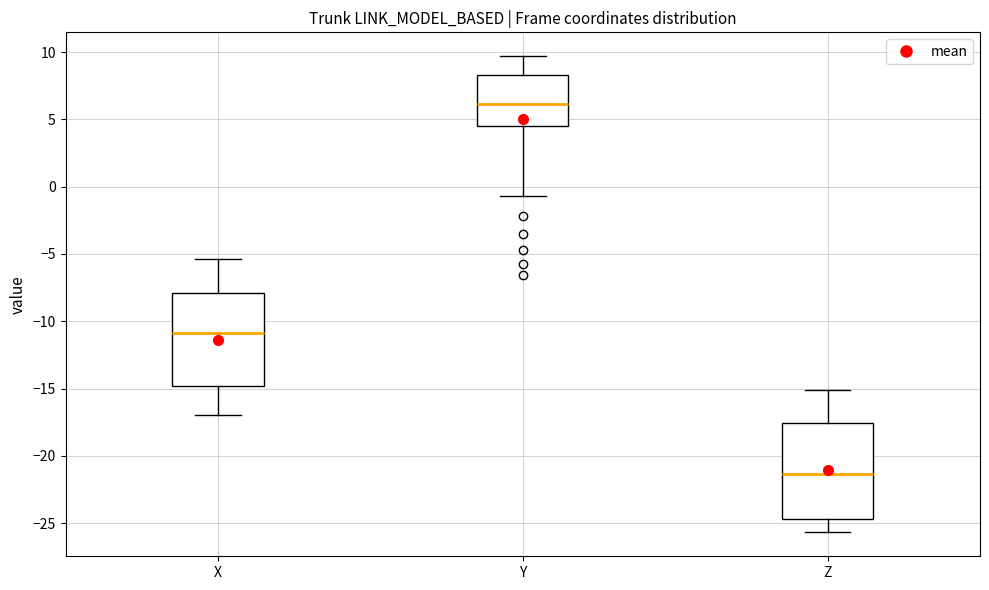

Reading left to right, read every box against the y-axis: the position of its median line, the range the box covers, and the ends of its whiskers. The values are not printed on the chart, so give them approximately, as read against the axis.

X: median -11.0, box -15.0 to -8.0, whiskers -17.0 to -5.5
Y: median 6.0, box 4.5 to 8.5, whiskers -0.5 to 9.5
Z: median -21.5, box -24.5 to -17.5, whiskers -25.5 to -15.0